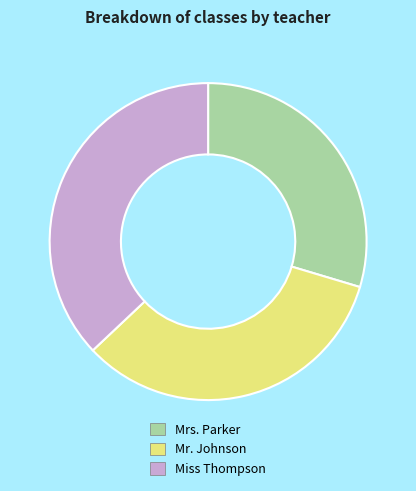

Approximately how many times larger is the value at Mr. Johnson compared to Mrs. Parker?

1.1